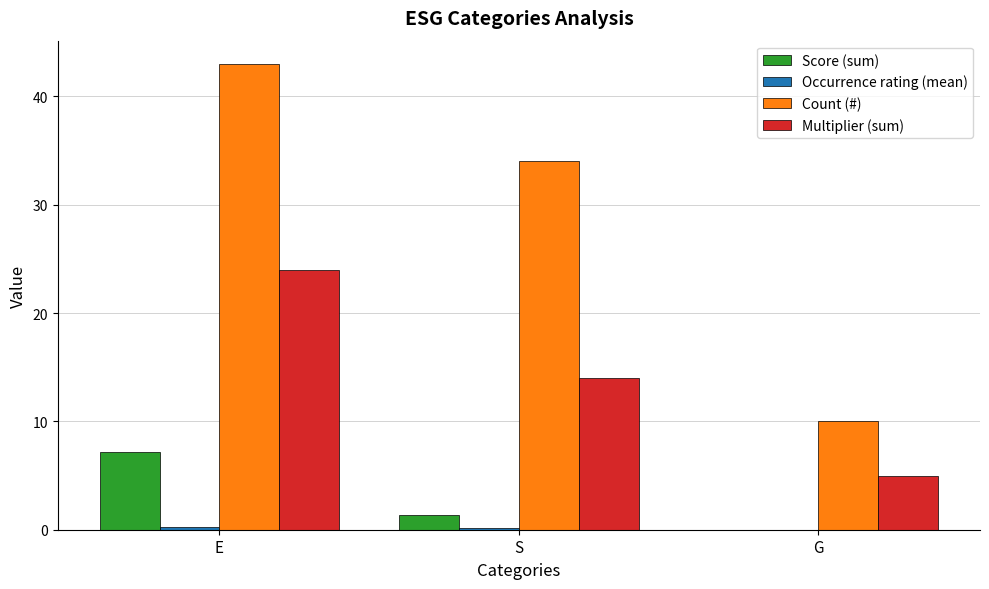

Which series has the largest total across all categories?

Count (#)